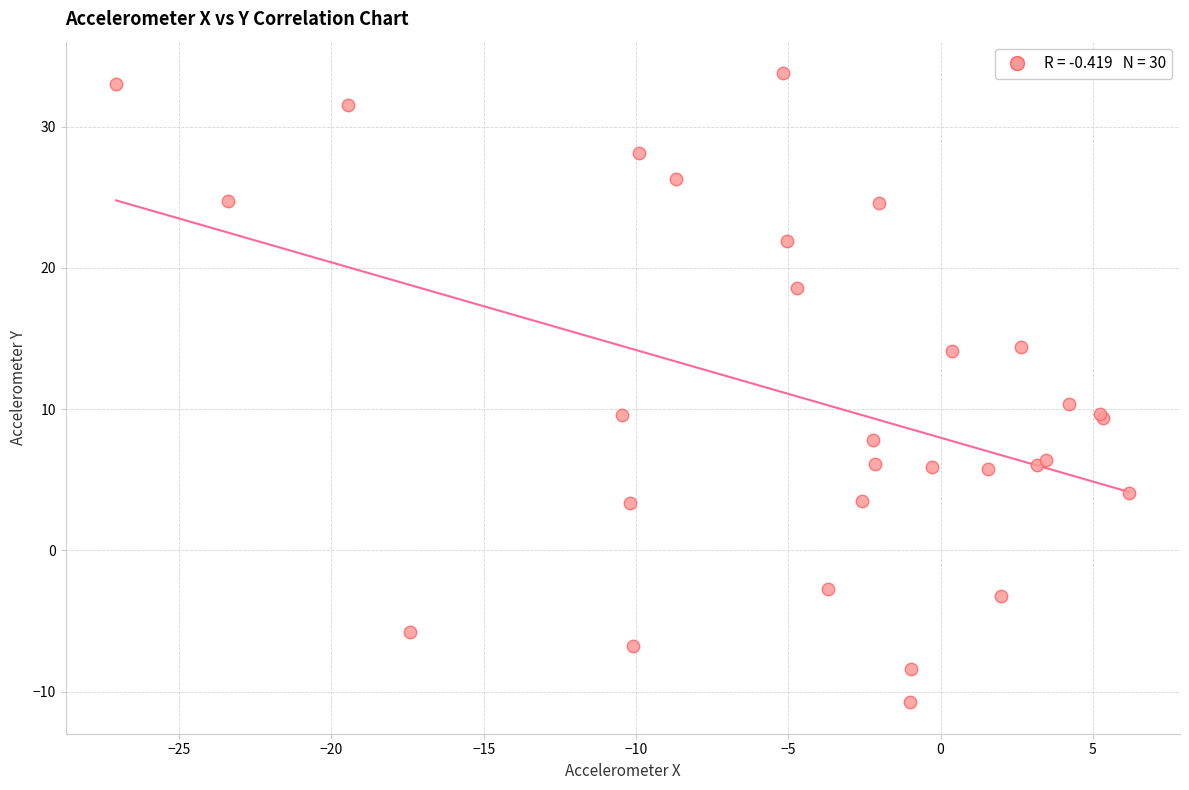

What Y value in the scatter plot is closest to 11?

10.4